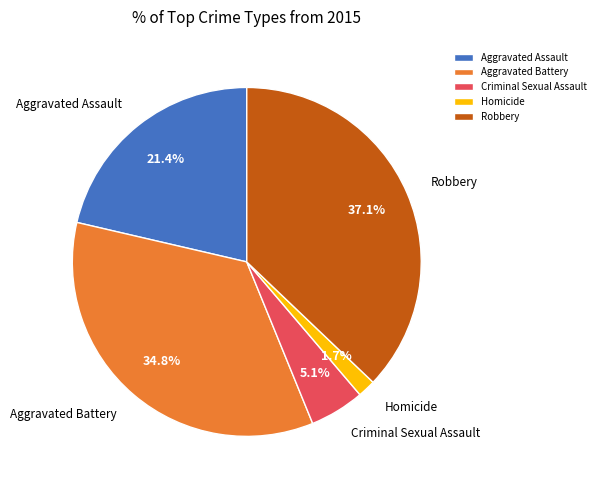

To the nearest percent, what is the difference between the largest and smallest slice percentages?

35%